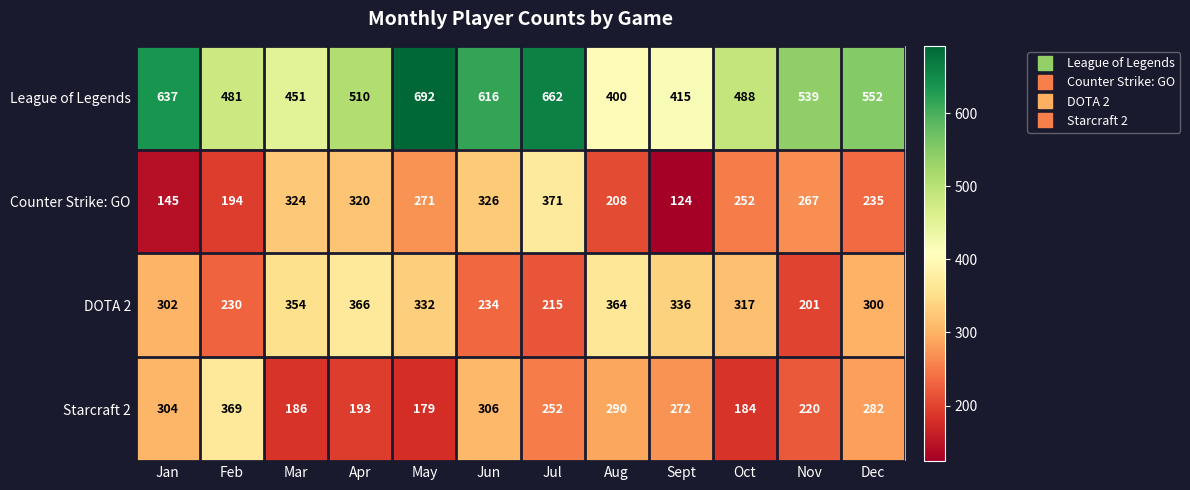

How many categories are shown in the chart?

12